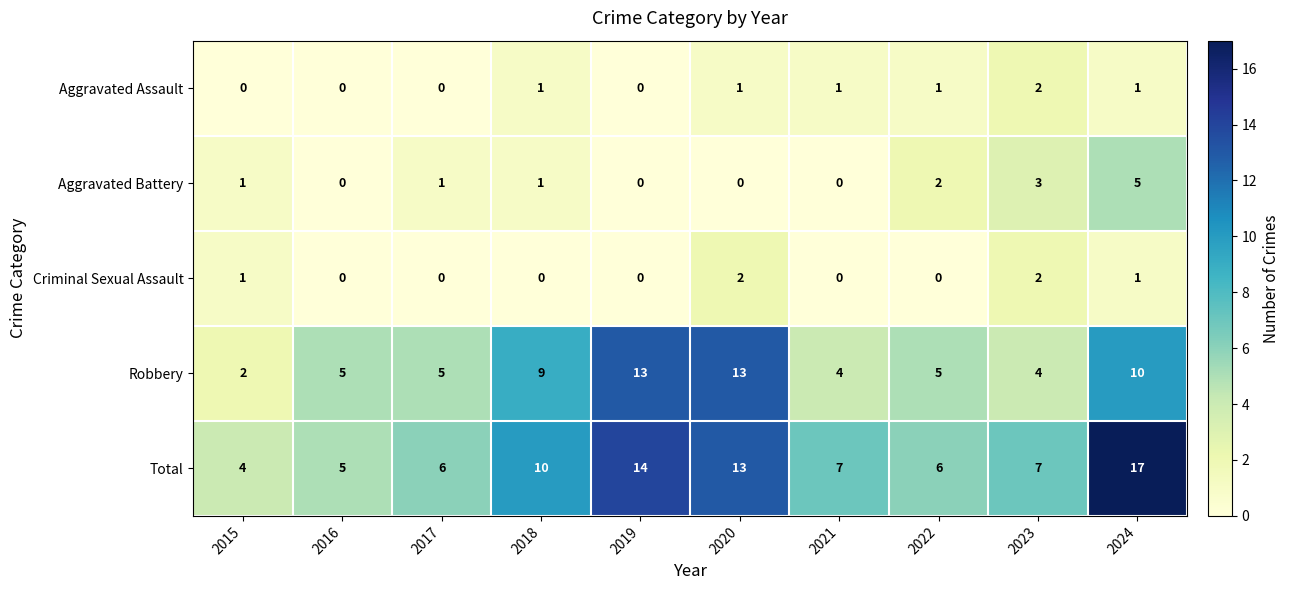

The Aggravated Battery series shows -3 at 2019. True or false?

False